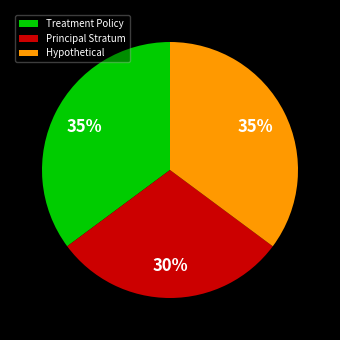

To the nearest percent, what portion does Principal Stratum represent?

30%